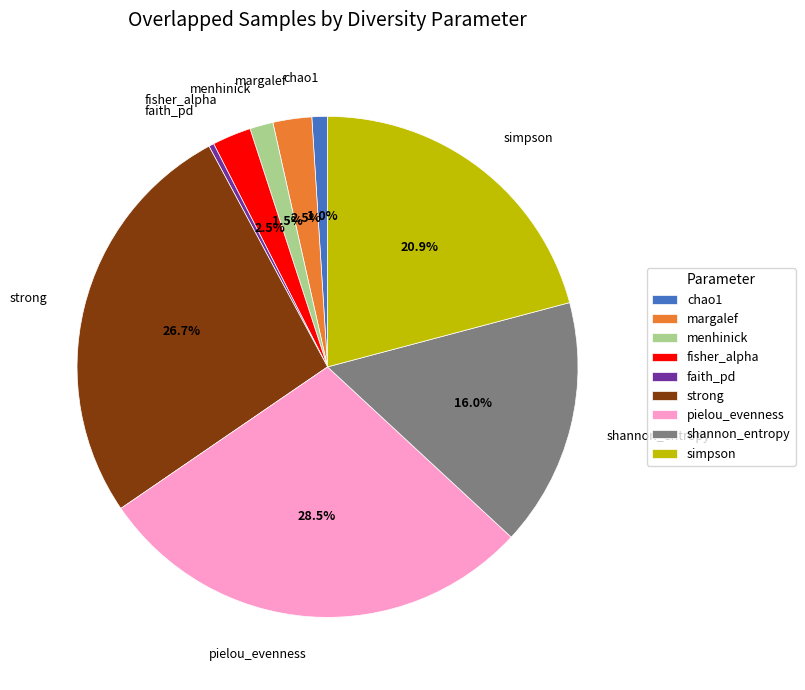

What is the total percentage of shannon_entropy and strong?

42.7%